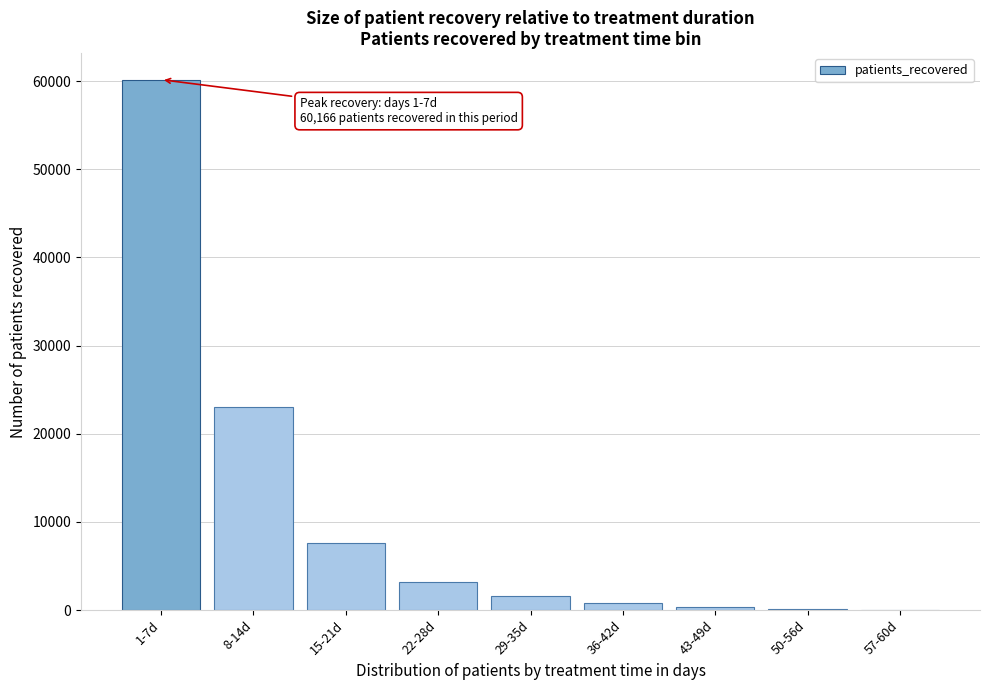

Where is the data nearest to the value 30090?

8-14d